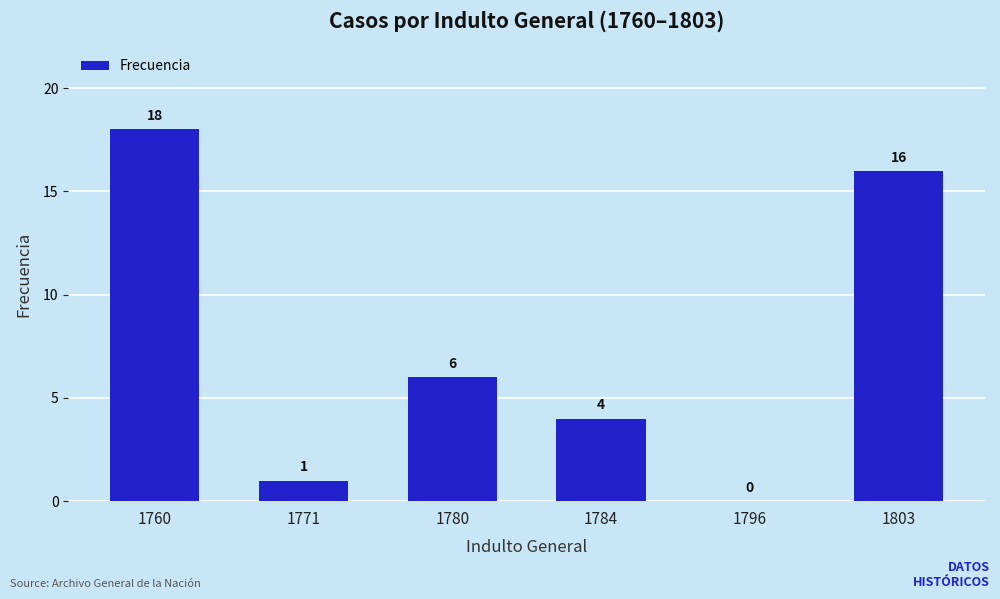

Reading left to right, list all the values displayed in this chart.

18	1	6	4	0	16